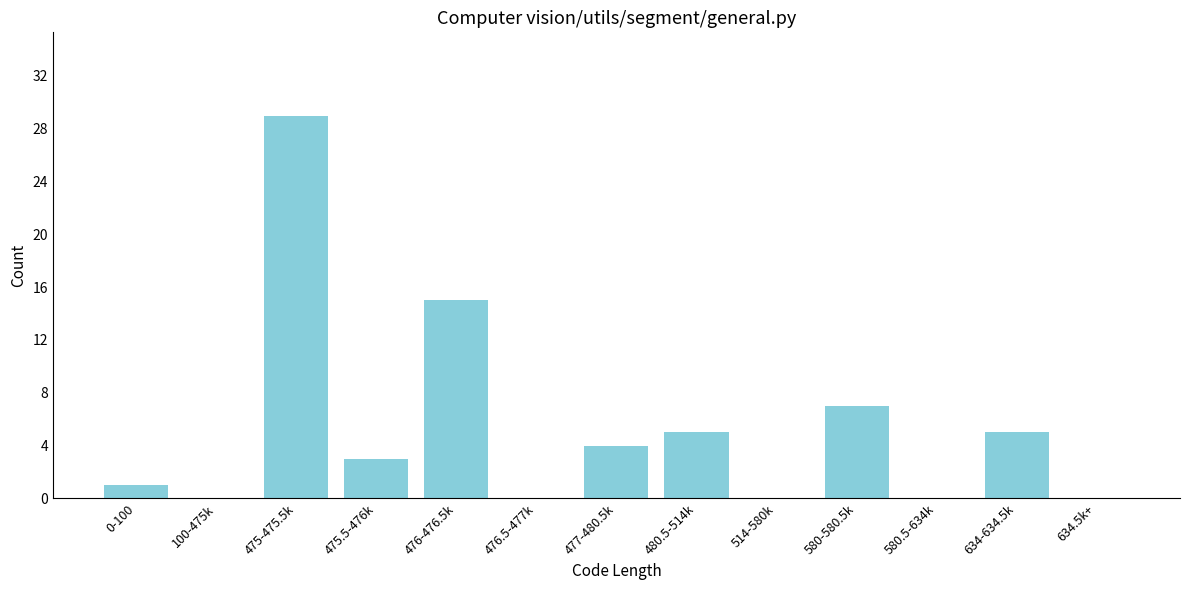

Reading left to right, transcribe all the data shown in this chart.

0-100=1	100-475k=0	475-475.5k=29	475.5-476k=3	476-476.5k=15	476.5-477k=0	477-480.5k=4	480.5-514k=5	514-580k=0	580-580.5k=7	580.5-634k=0	634-634.5k=5	634.5k+=0